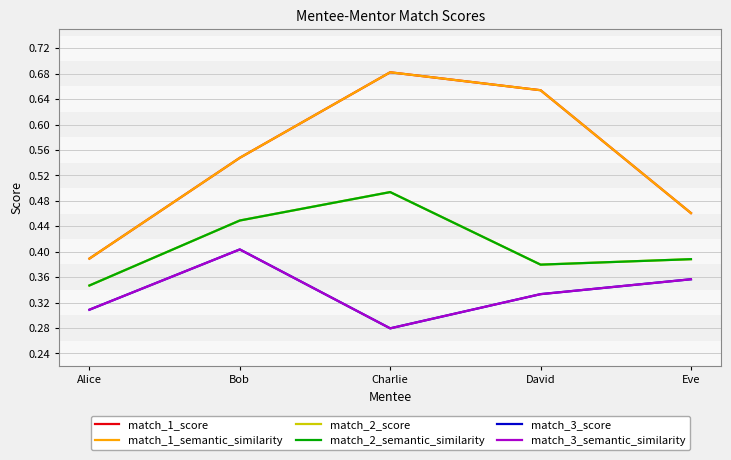

Is this an area chart (filled region under the line)?

No